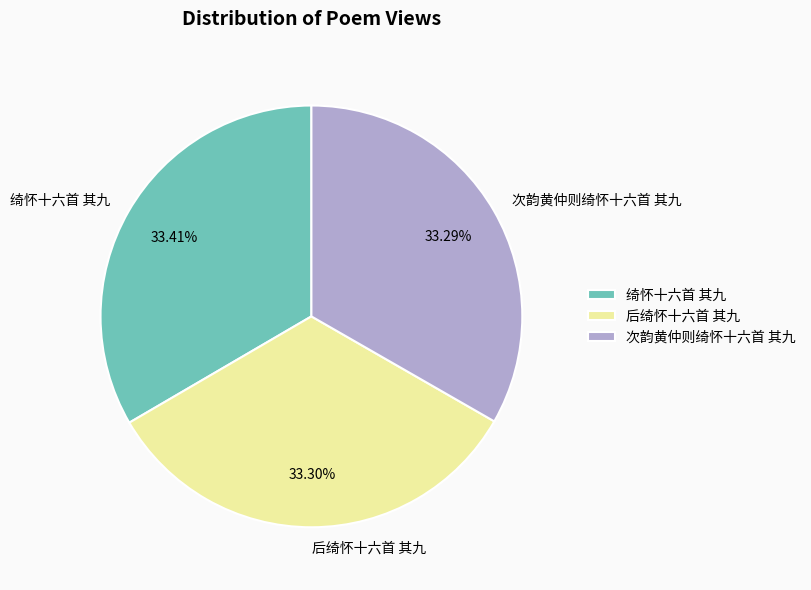

How many segments does this pie chart have?

3